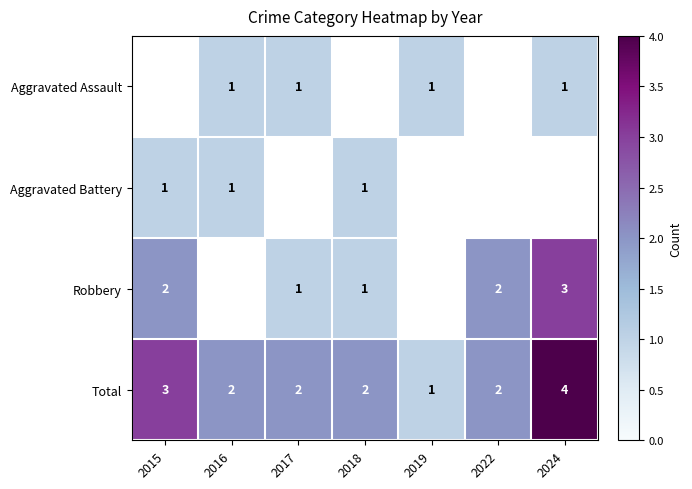

Which category has the lowest value in the Aggravated Battery series?

2015